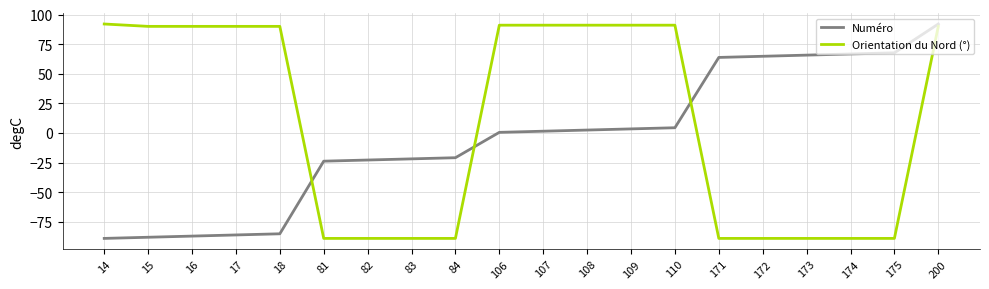

At 17, list the series in order from smallest to largest.

Numéro, Orientation du Nord (°)